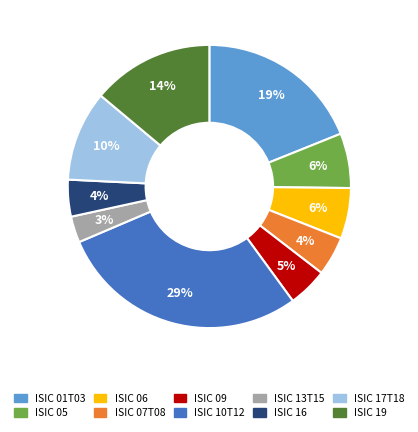

To the nearest percent, what is the difference between the largest and smallest slice percentages?

26%